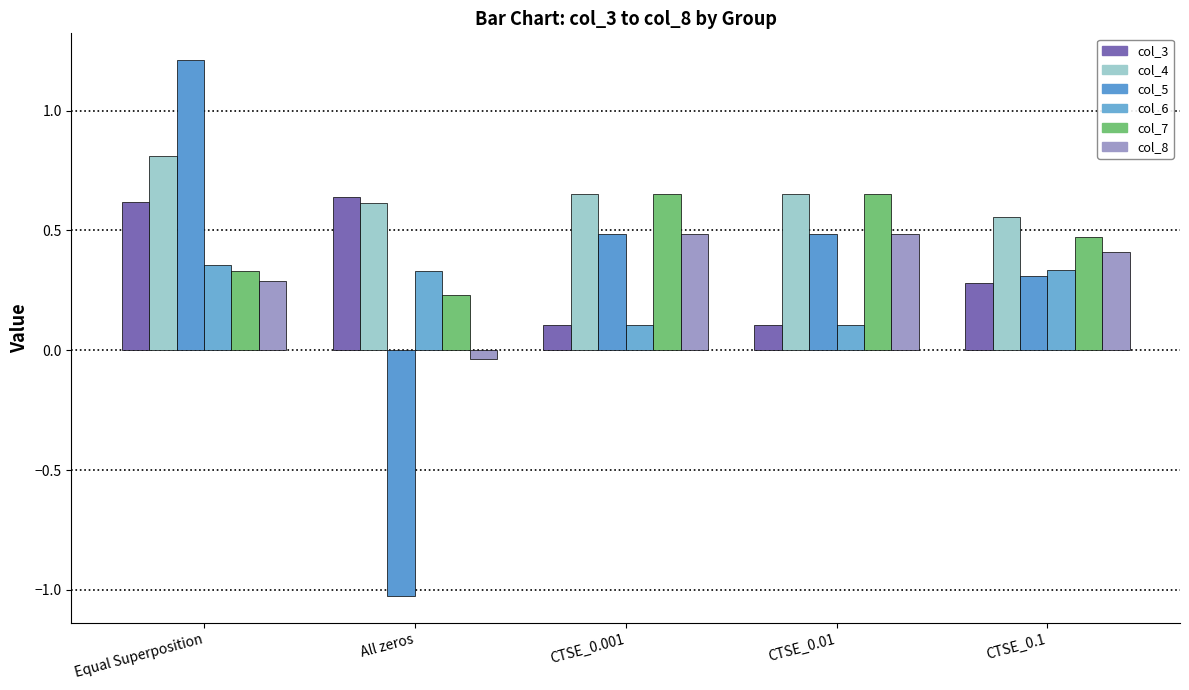

What is the value of the col_5 bar at the 3rd from the left?

0.5